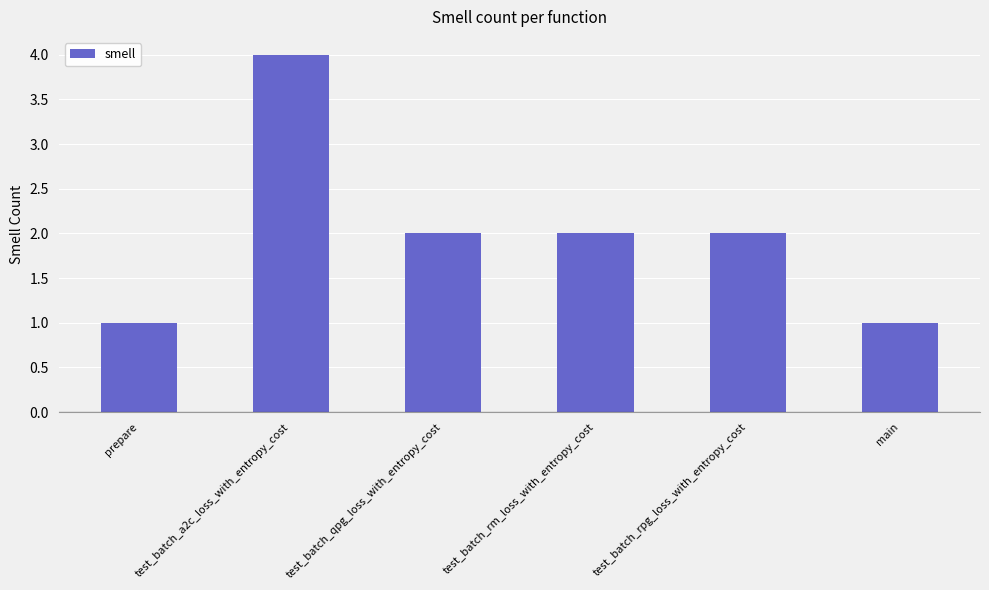

How many bars are there in total?

6